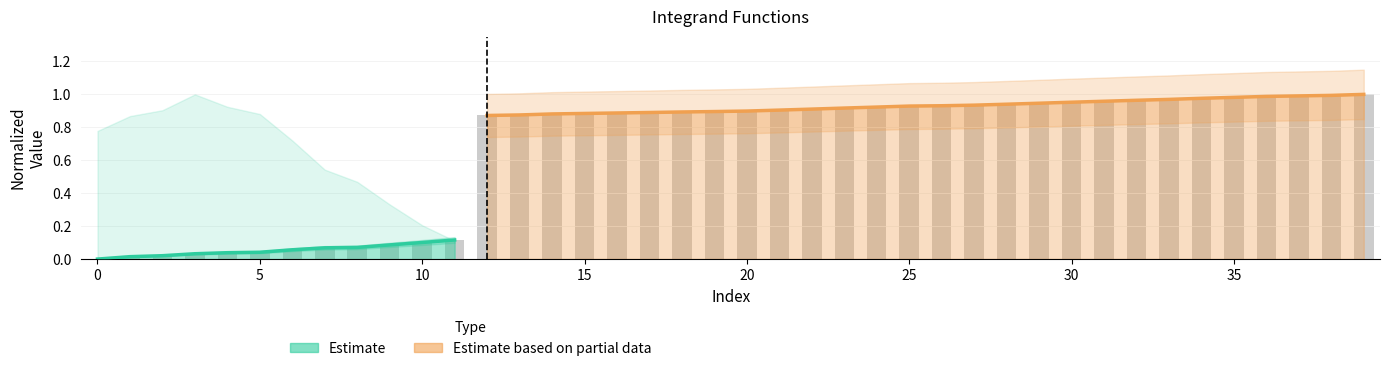

Rank the categories by value from lowest to highest.

0, 1, 2, 3, 4, 5, 6, 7, 8, 9, 10, 11, 12, 13, 14, 15, 16, 17, 18, 19, 20, 21, 22, 23, 24, 25, 26, 27, 28, 29, 30, 31, 32, 33, 34, 35, 36, 37, 38, 39